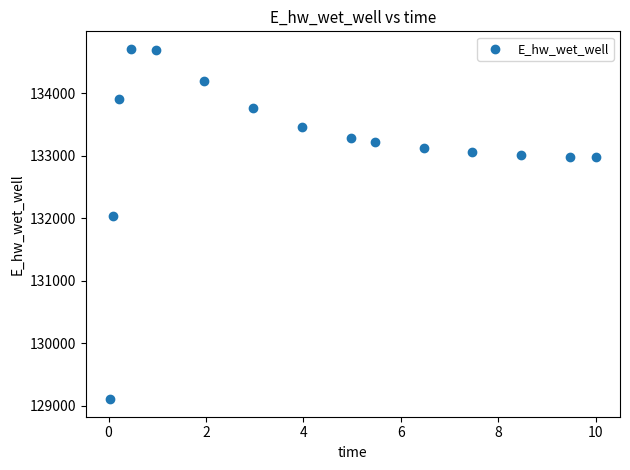

What Y value in the scatter plot is closest to 131906?

132028.6